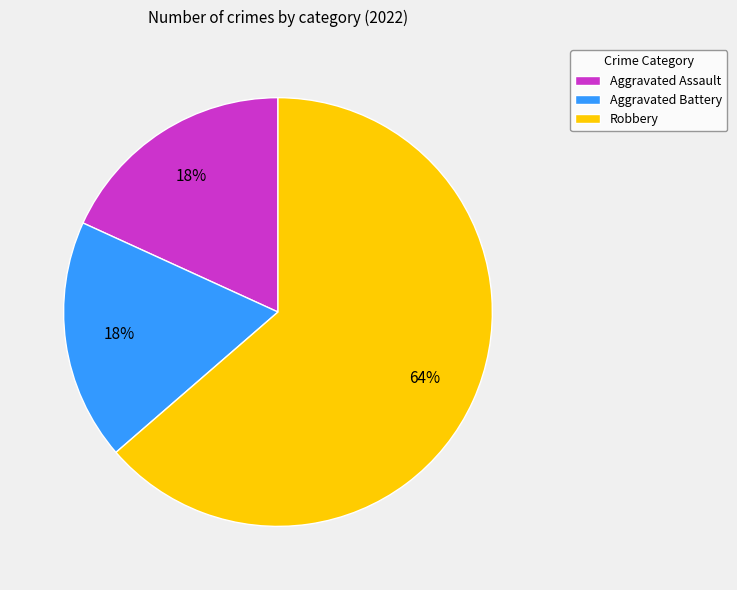

To the nearest percent, what is the combined percentage of Aggravated Battery and Robbery?

82%